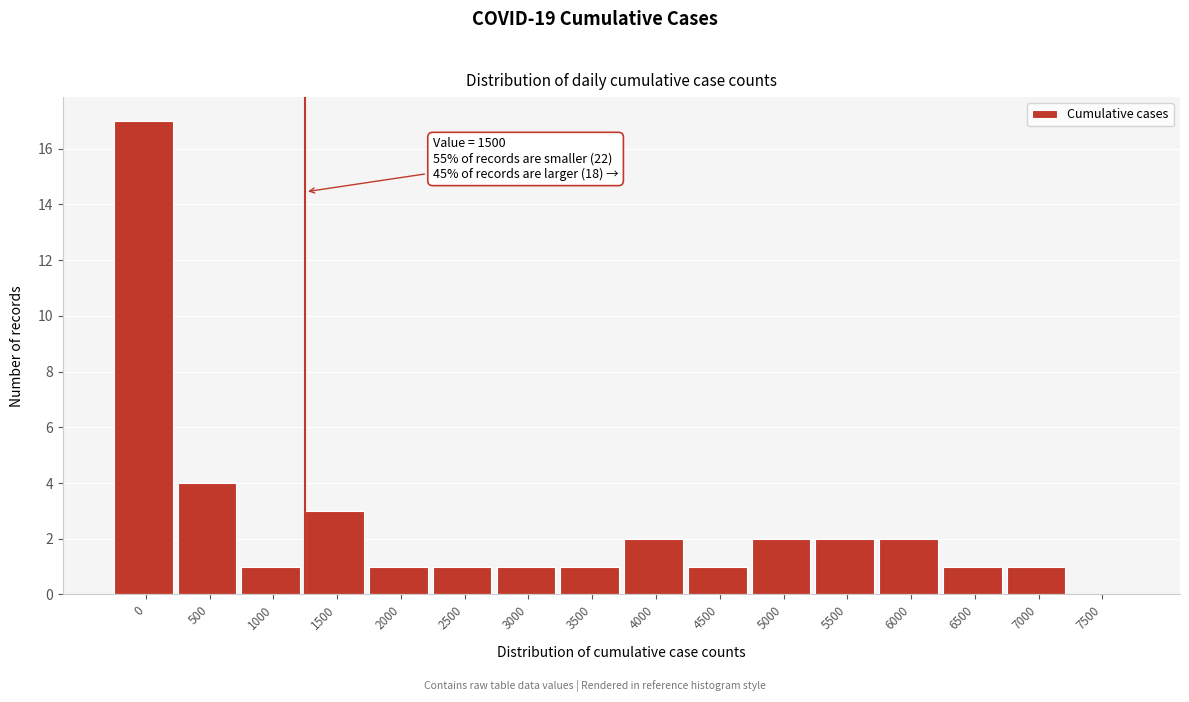

Reading left to right, what are all the values shown in this chart?

0=17	500=4	1000=1	1500=3	2000=1	2500=1	3000=1	3500=1	4000=2	4500=1	5000=2	5500=2	6000=2	6500=1	7000=1	7500=0